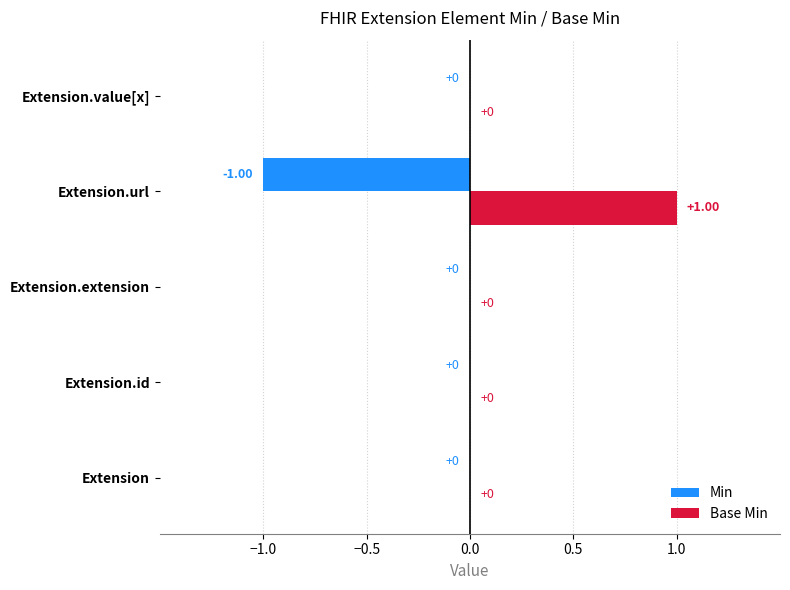

At which category does the chart reach its peak across all series?

Extension.url